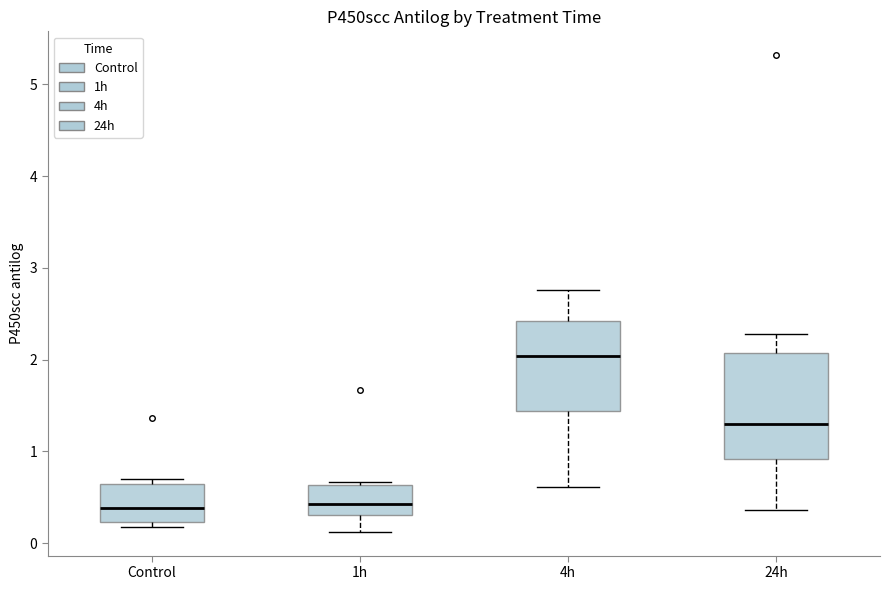

Where does the lower whisker of the box for 4h end on the y-axis? The values are not printed on the chart, so give them approximately, as read against the axis.

0.6